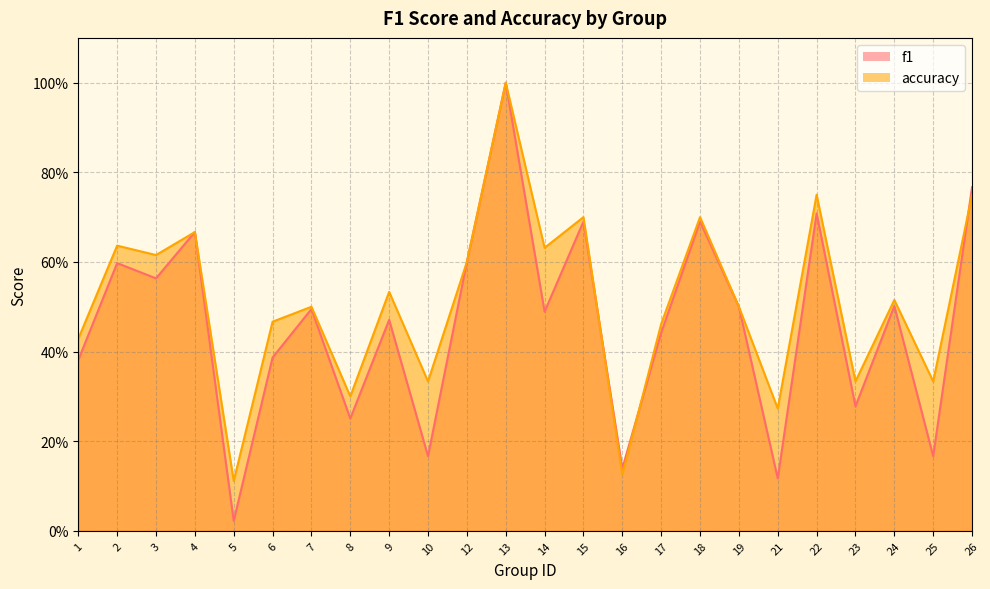

True or false: accuracy and f1 cross at least once.

True